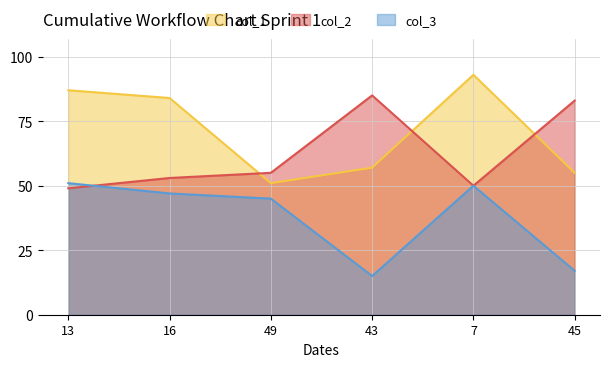

What are all the series names shown in the legend?

col_1, col_2, col_3